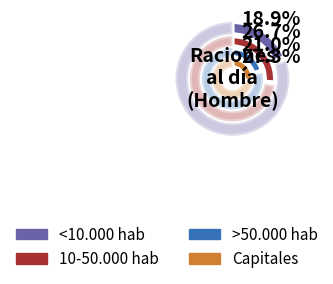

Rank the series at 10-50.000 hab from highest to lowest value.

Menos de una al día (Hombre), Una o más al día (Hombre)